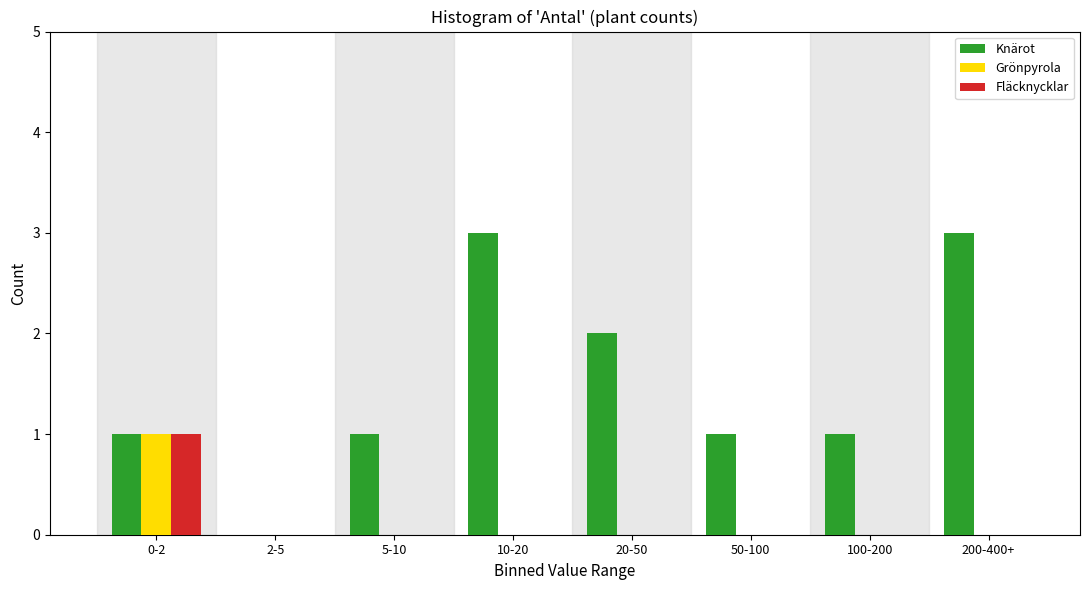

Reading left to right, extract all data points from this chart.

Knärot: 0-2=1	2-5=0	5-10=1	10-20=3	20-50=2	50-100=1	100-200=1	200-400+=3
Grönpyrola: 0-2=1	2-5=0	5-10=0	10-20=0	20-50=0	50-100=0	100-200=0	200-400+=0
Fläcknycklar: 0-2=1	2-5=0	5-10=0	10-20=0	20-50=0	50-100=0	100-200=0	200-400+=0